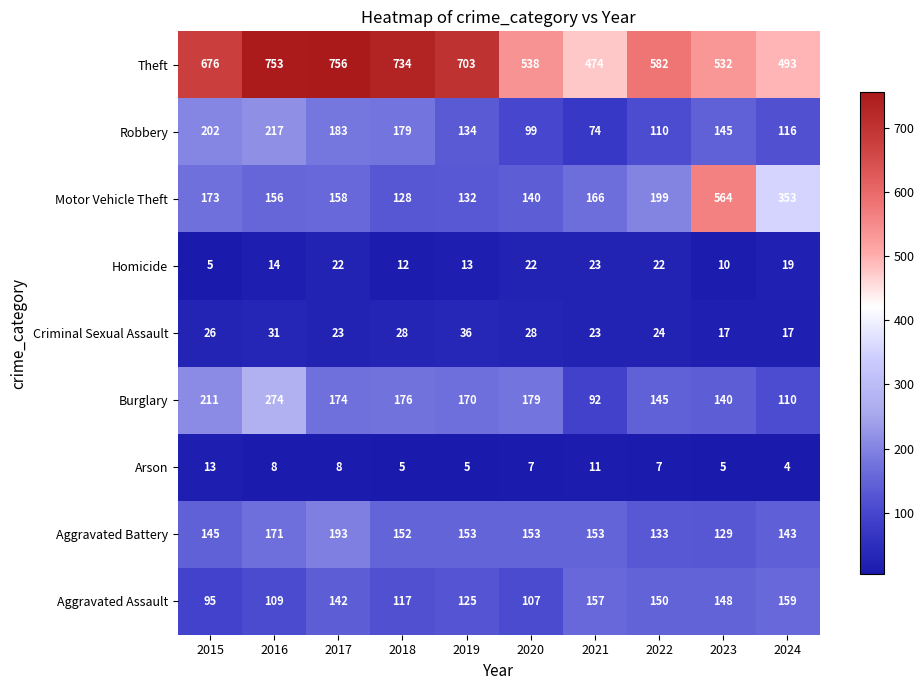

Which series has the widest spread of values?

Motor Vehicle Theft